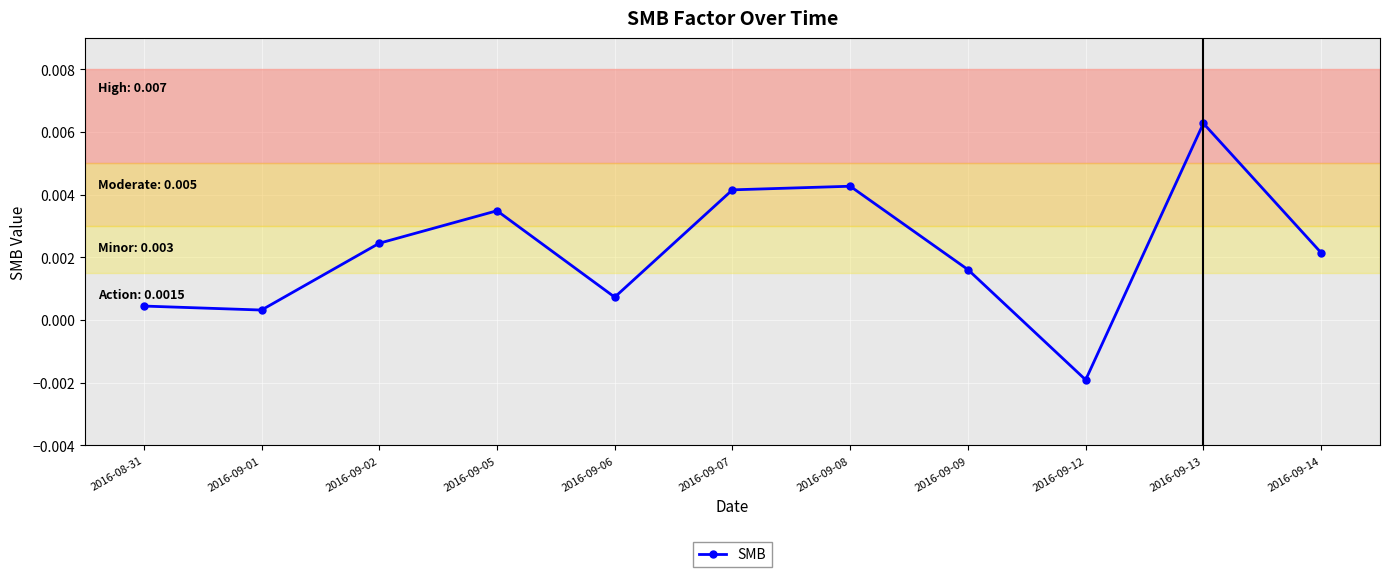

What position from the left is 2016-09-13?

10